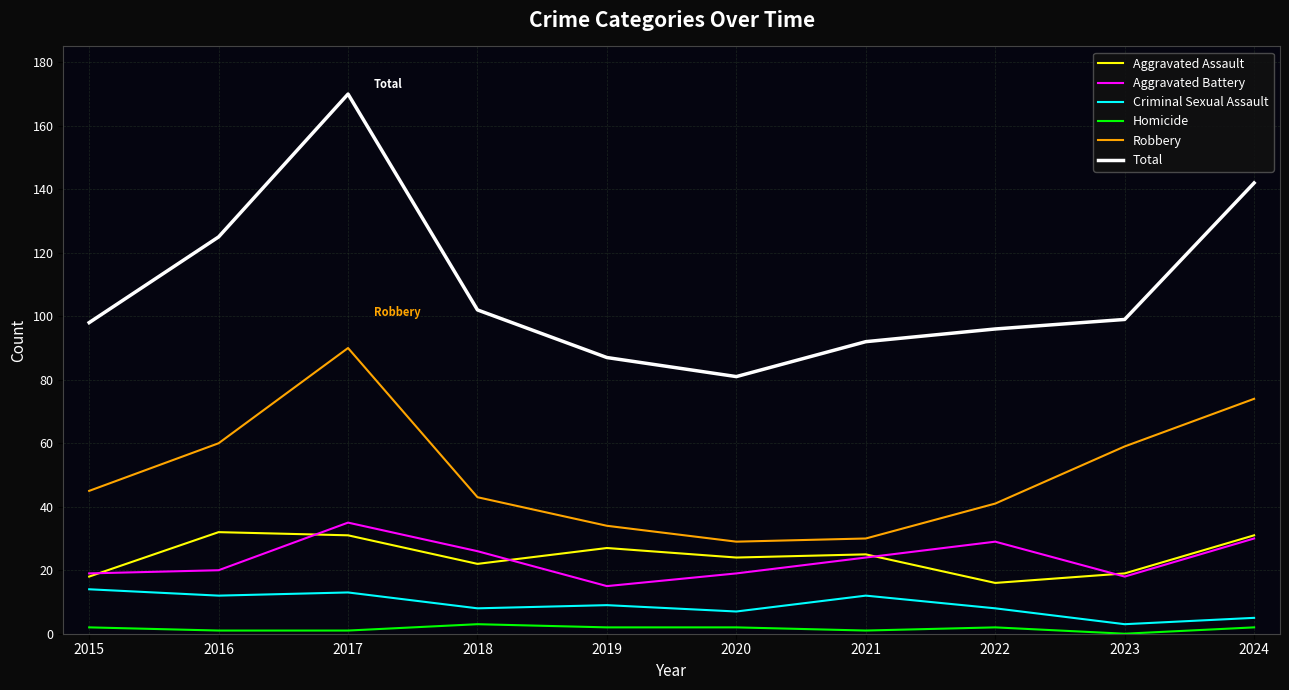

Which series has the largest total across all categories?

Total